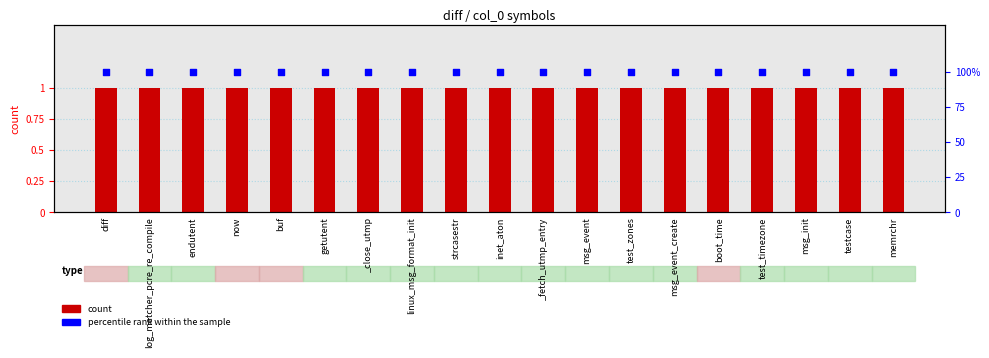

Which series contains the highest Y value?

percentile rank within the sample